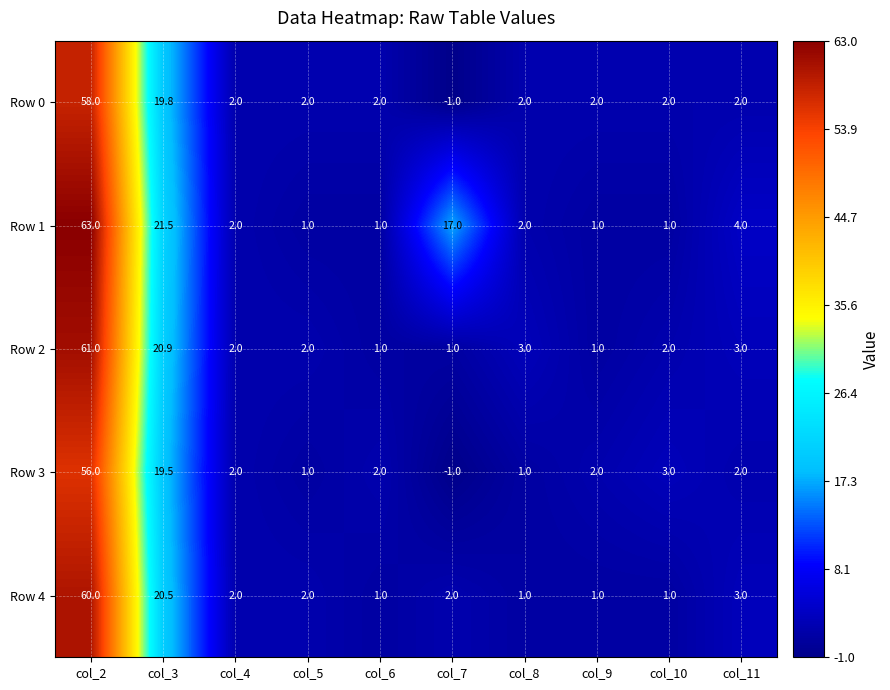

Where does the Row 3 series first go above 2?

col_2